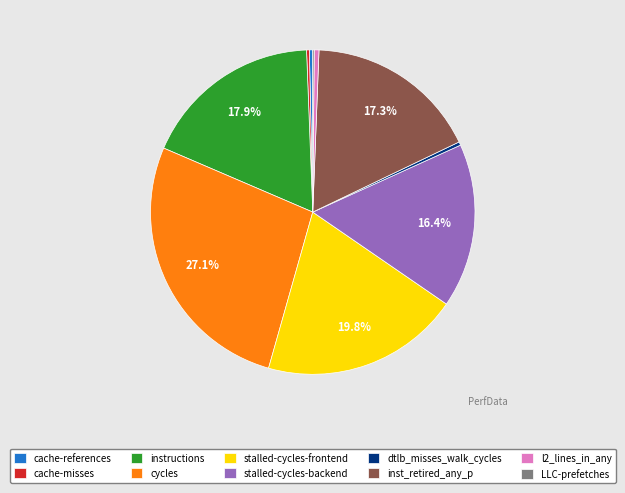

Which has a higher value, cache-references or stalled-cycles-frontend?

stalled-cycles-frontend